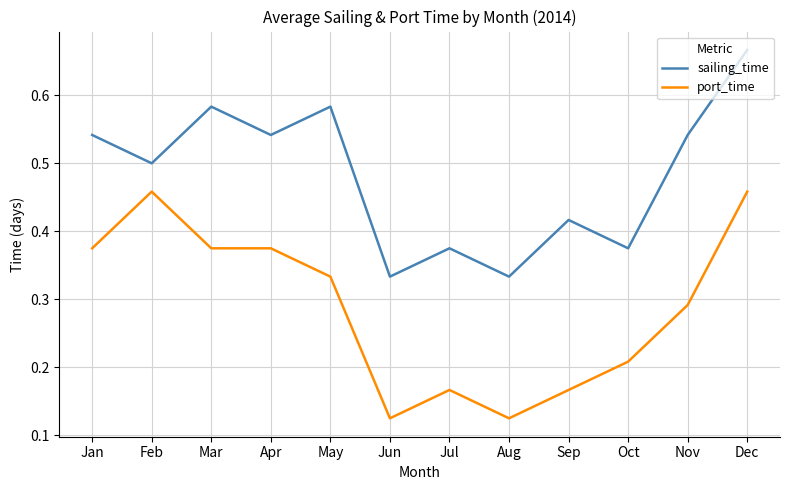

True or false: sailing_time has a value of 0.5 at Nov.

True